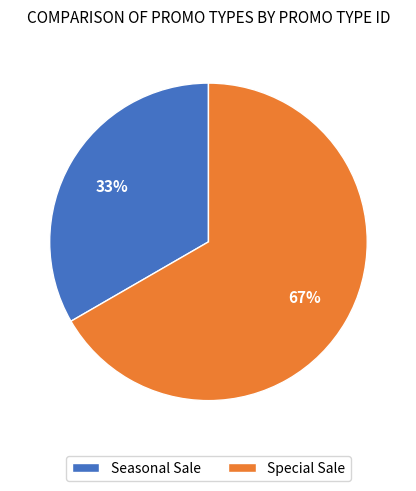

What is the ratio of the value at Special Sale to the value at Seasonal Sale?

2.0